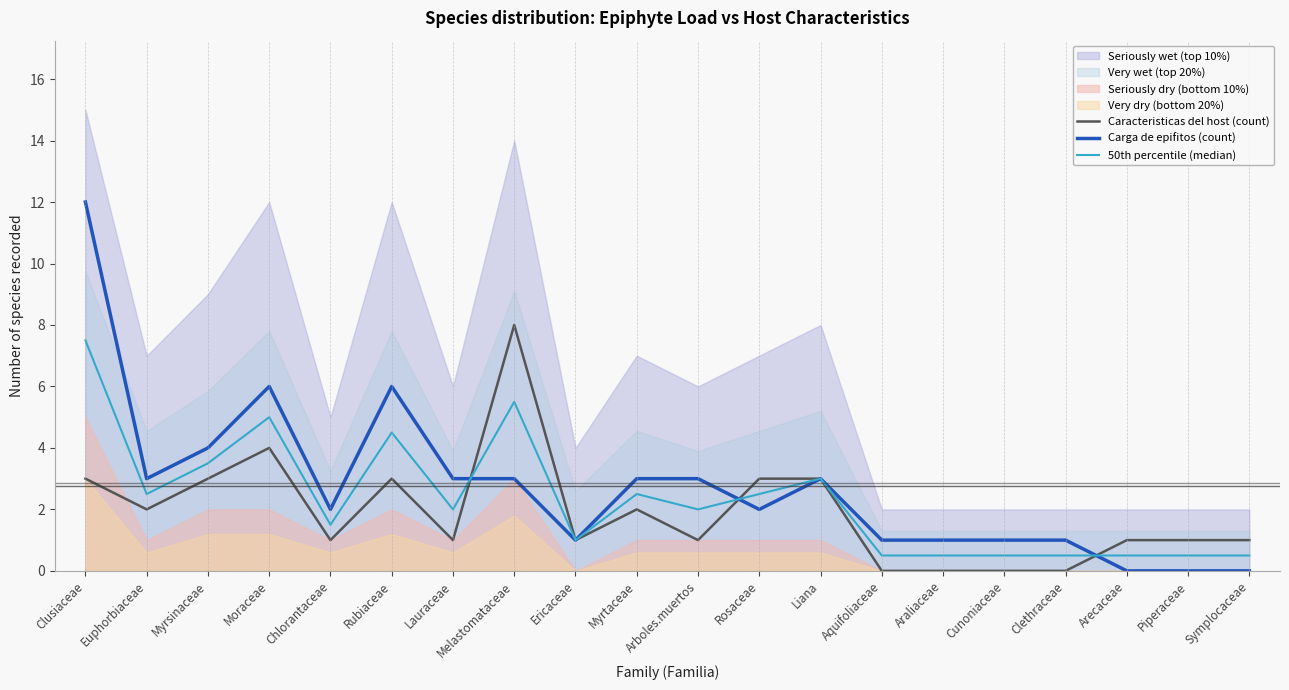

Is it true that Caracteristicas del host (count) equals 0.0 at Cunoniaceae?

True